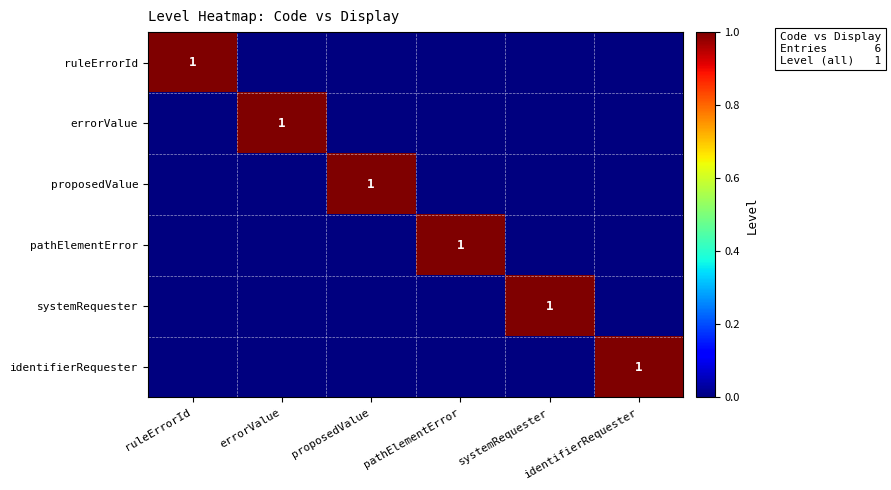

True or false: identifierRequester has a value of 1 at identifierRequester.

True